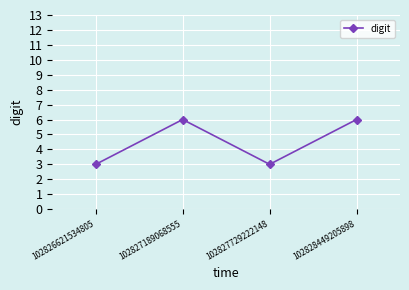

What is the sum of the values at 102828449205898 and 102826621534805?

9